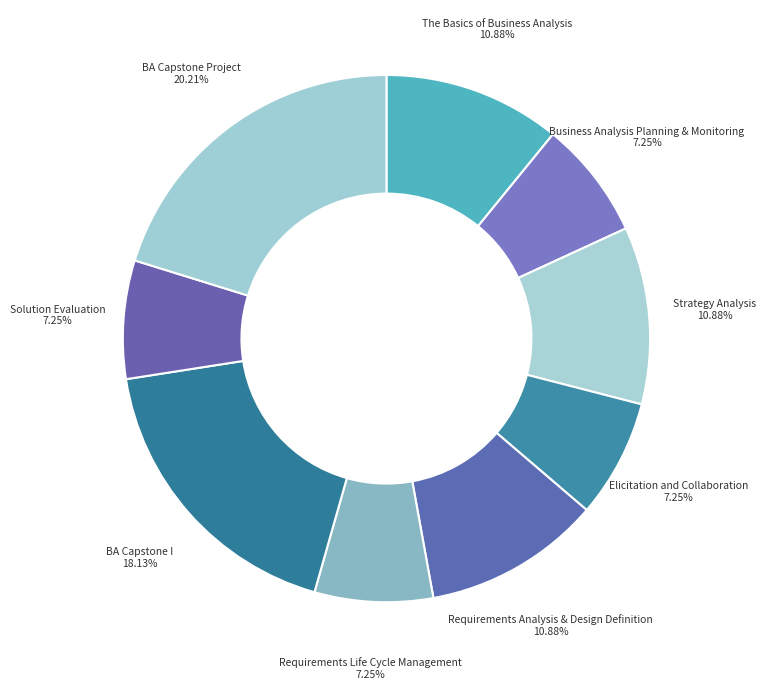

Rank the categories by value from lowest to highest.

Business Analysis Planning & Monitoring, Elicitation and Collaboration, Requirements Life Cycle Management, Solution Evaluation, The Basics of Business Analysis, Strategy Analysis, Requirements Analysis & Design Definition, BA Capstone I, BA Capstone Project